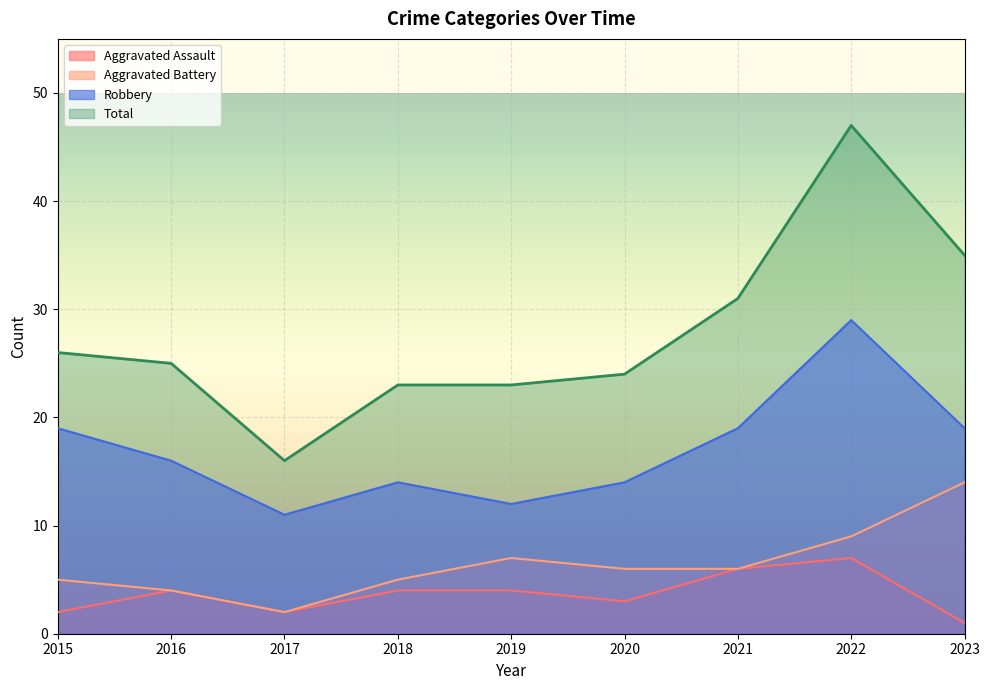

Between 2015 and 2023, which is larger?

2015